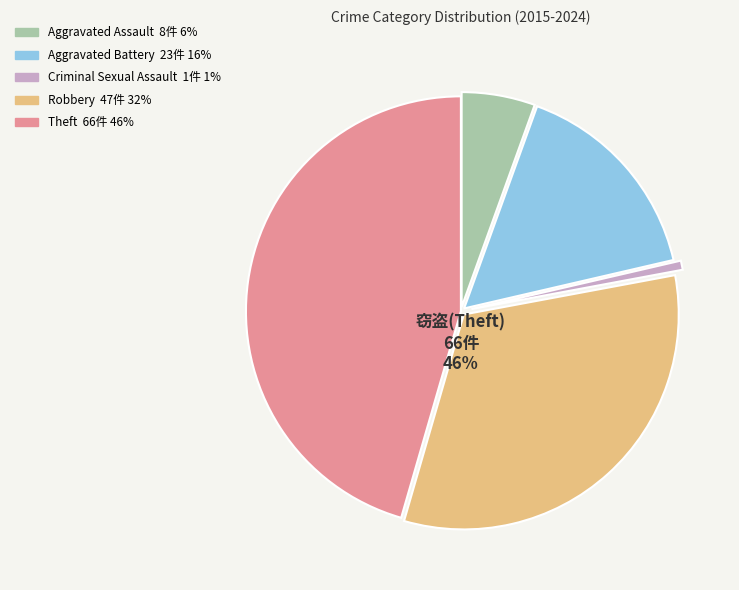

To the nearest percent, what is the difference between the Theft and Robbery slice percentages?

13%